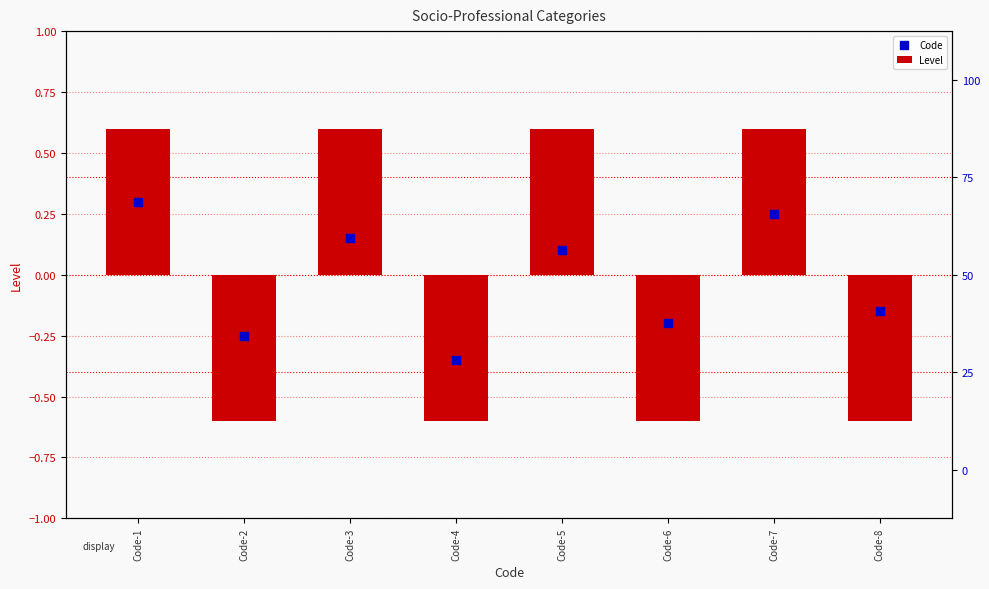

Which series has the largest total across all categories?

Level